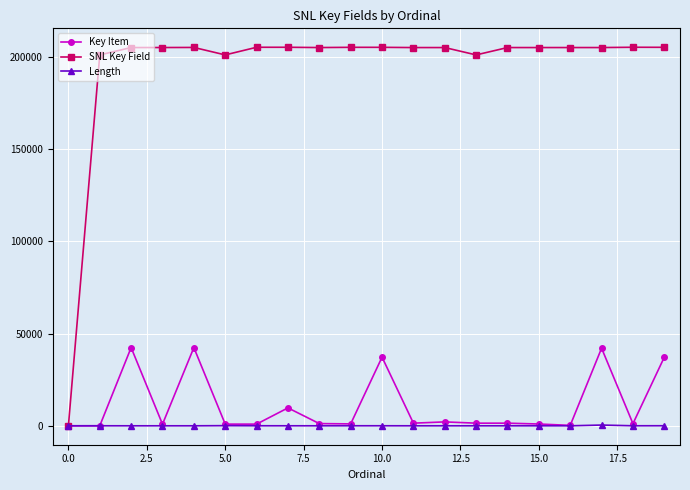

What is the maximum value shown in the chart?

205275